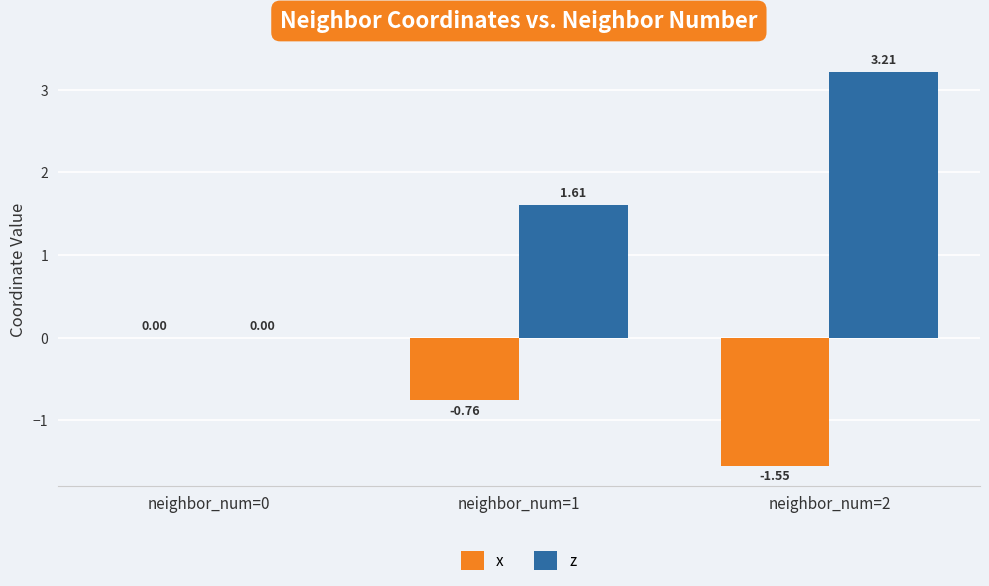

Which series has the largest total across all categories?

z